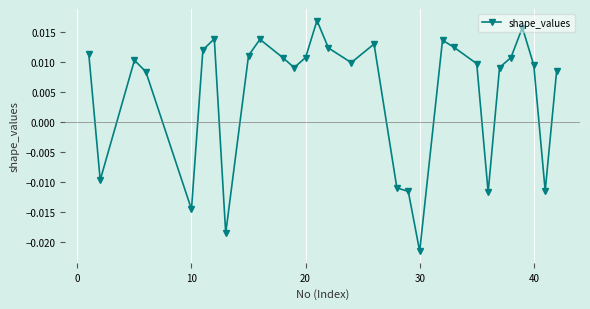

True or false: the data has more than 1 interior local peaks.

True